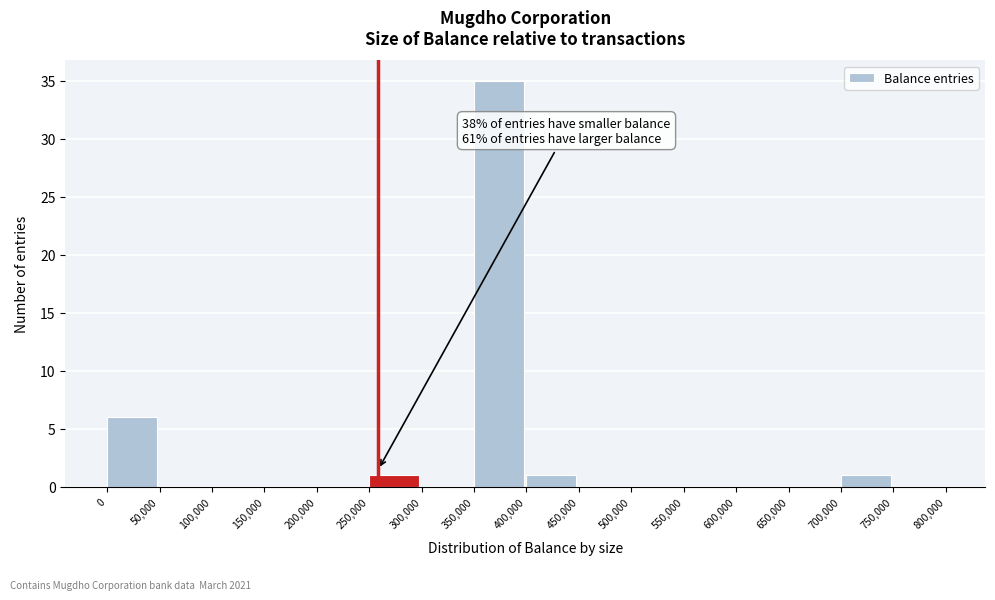

Which range on the x-axis has the tallest bar?

350,000 to 400,000